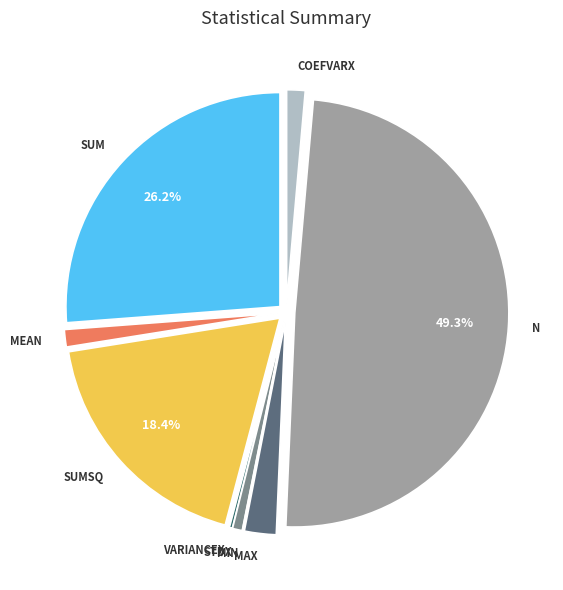

How many slices are in this pie chart?

9